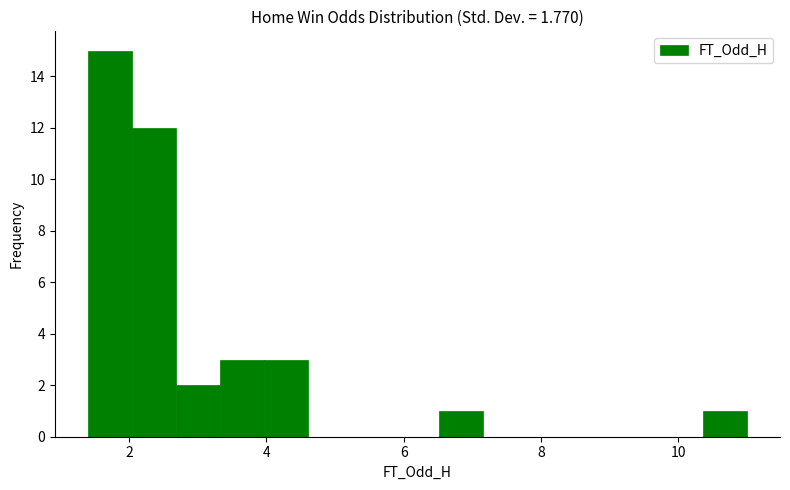

Read against the x-axis, roughly where is the centre of the tallest bar?

1.8